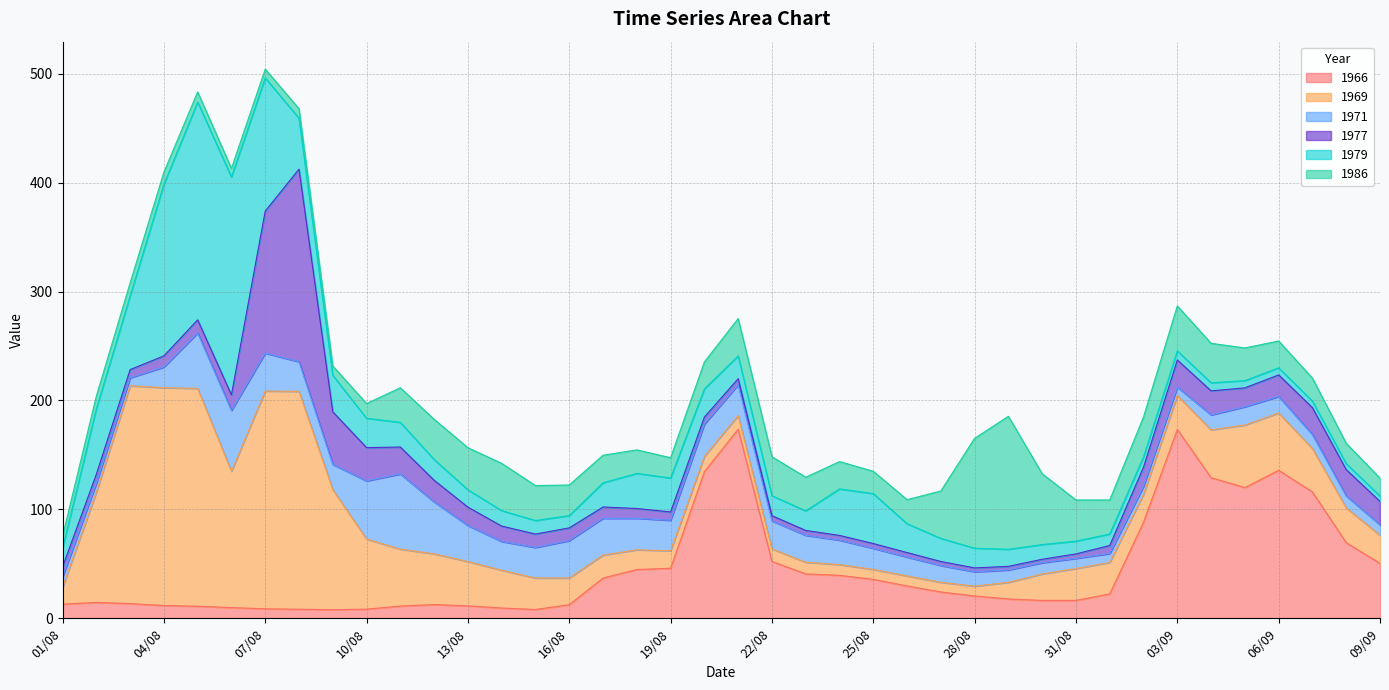

How many intersections are there between 1971 and 1979?

5